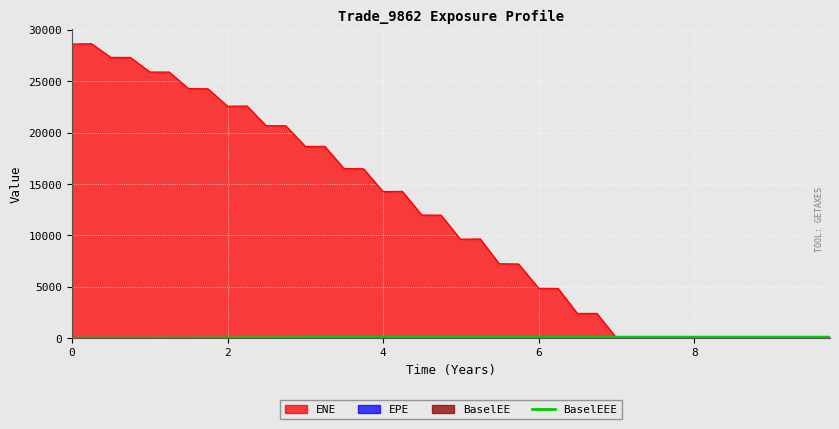

Which series has the widest spread of values?

ENE